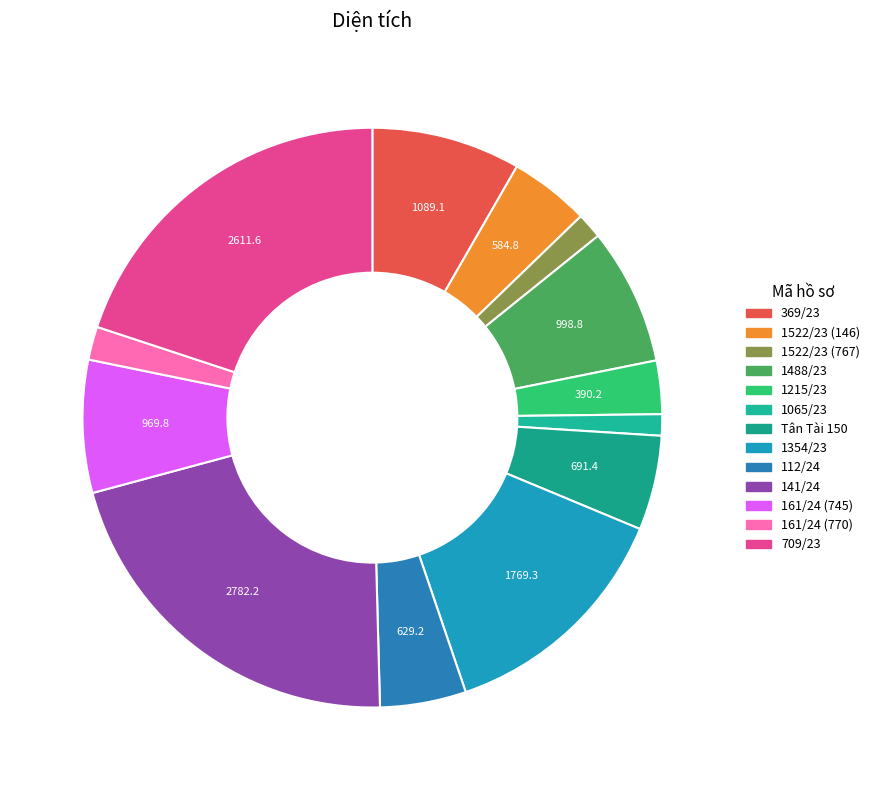

True or false: 369/23 accounts for 8% of the total.

True